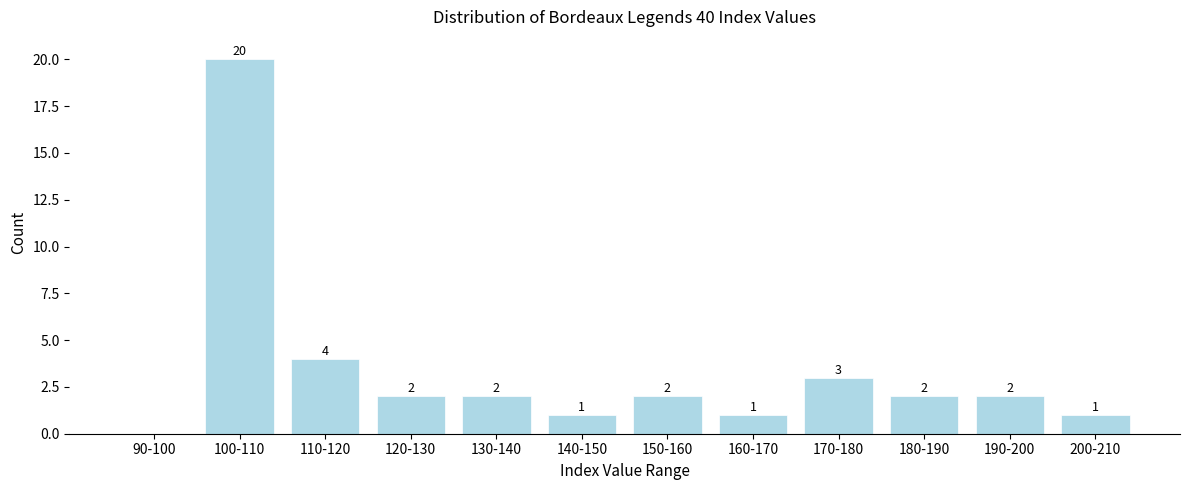

Reading right to left, what are all the values shown in this chart?

200-210=1	190-200=2	180-190=2	170-180=3	160-170=1	150-160=2	140-150=1	130-140=2	120-130=2	110-120=4	100-110=20	90-100=0